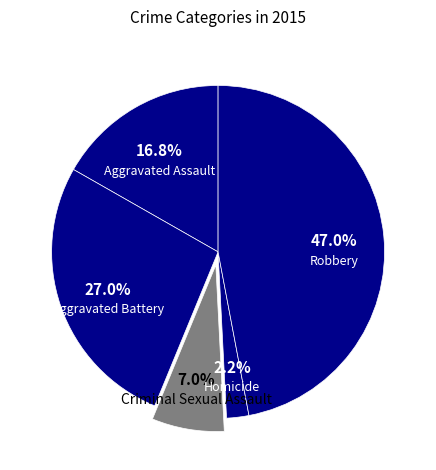

Which category has the biggest portion of the pie?

Robbery